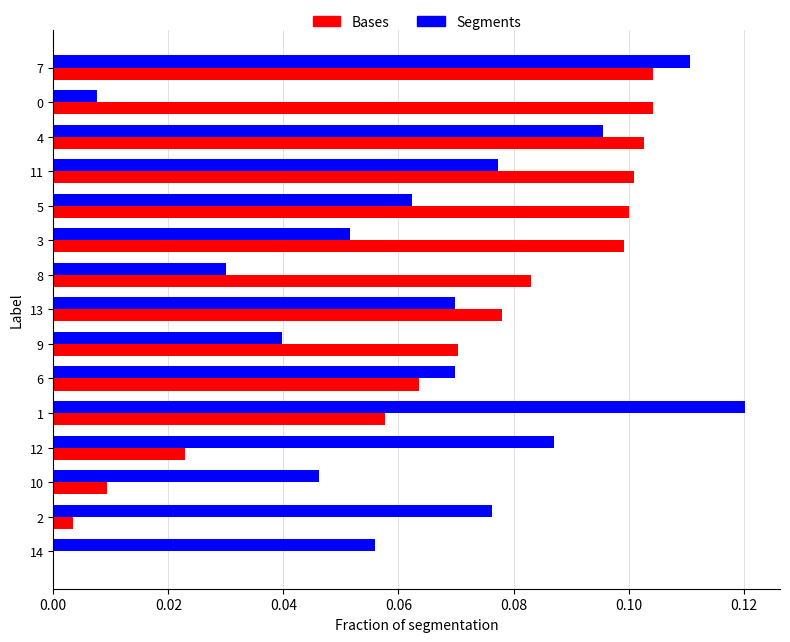

What is the sum of all Segments values?

1.0